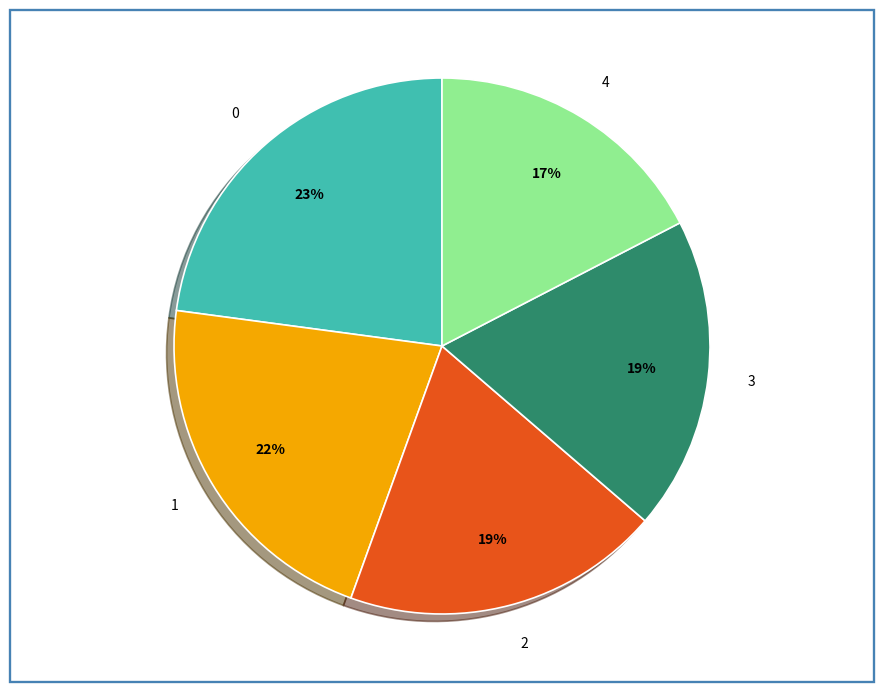

Count the number of slices in the pie.

5